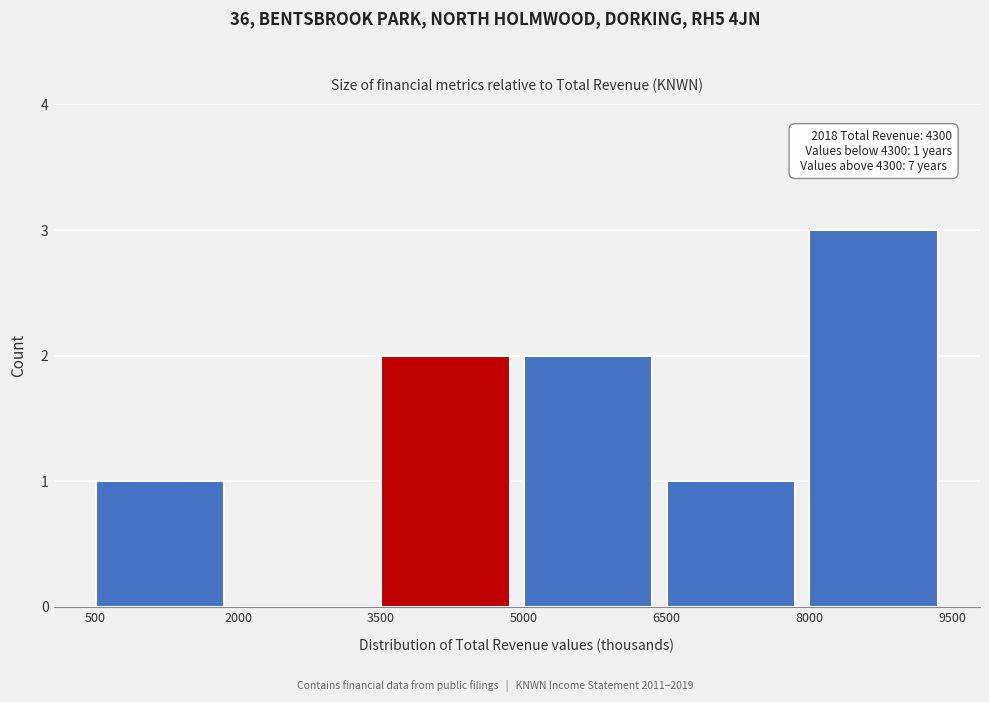

Which range on the x-axis has the tallest bar?

8000 to 9500